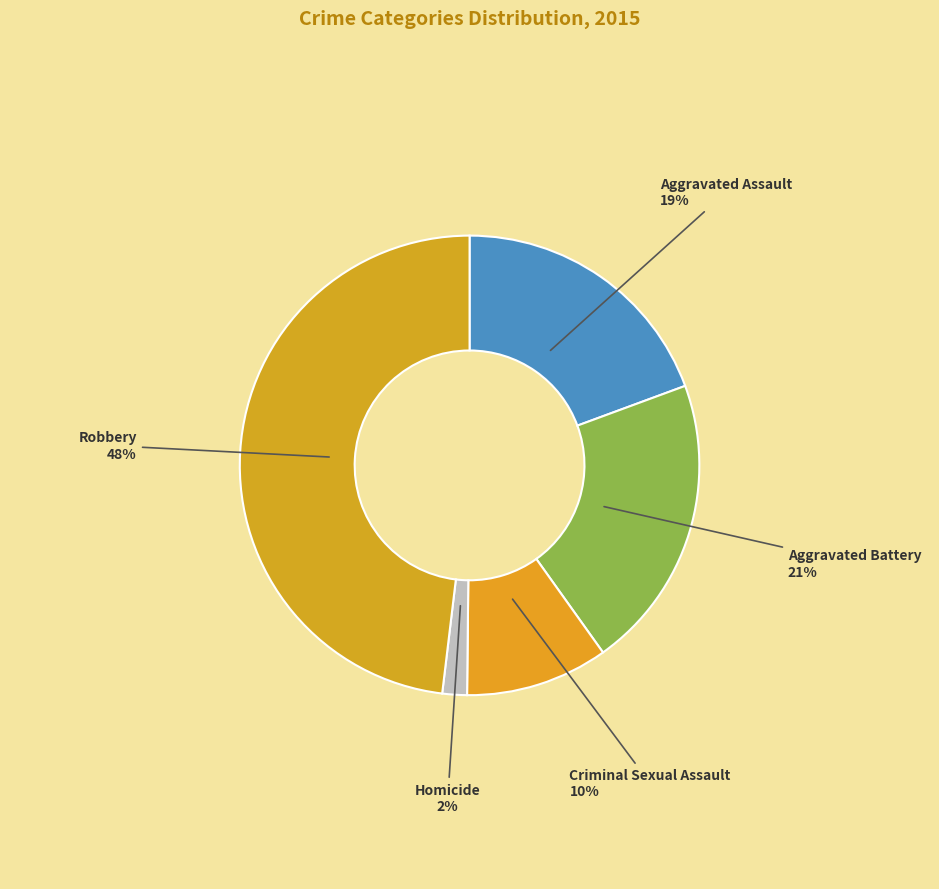

What is the ratio of the value at Aggravated Battery to the value at Criminal Sexual Assault?

2.1